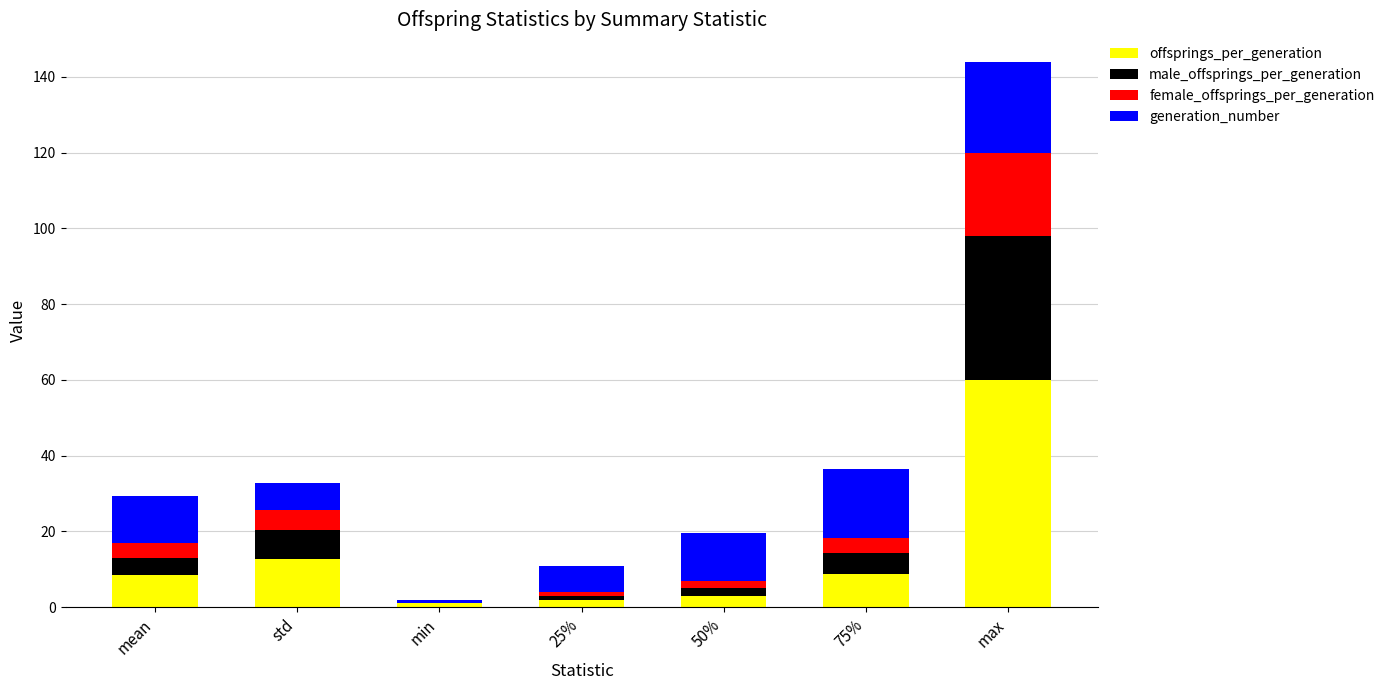

What is the sum of all offsprings_per_generation values?

95.8